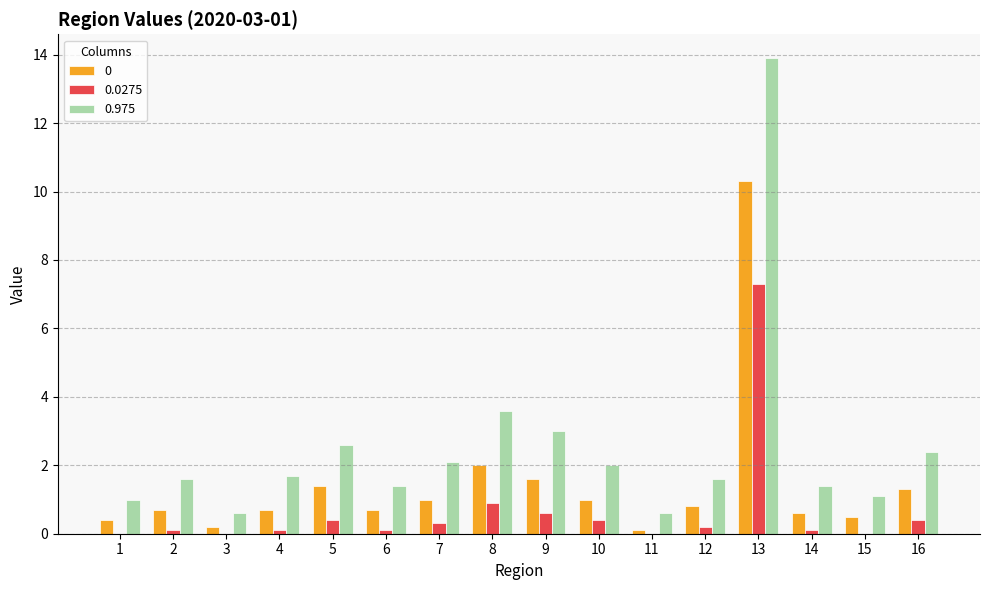

At which category does the chart reach its peak across all series?

13